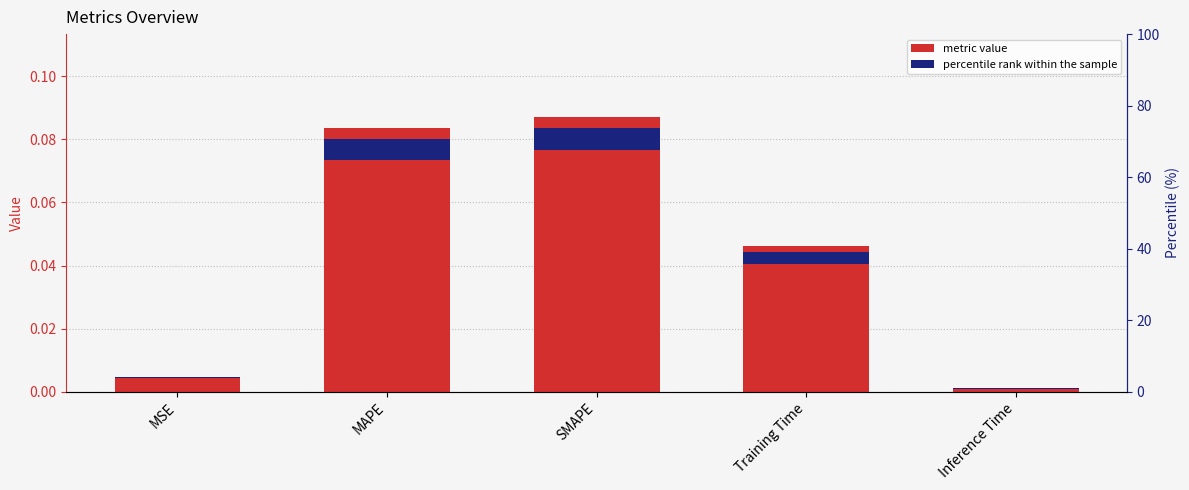

Reading left to right, list all the values displayed in this chart.

MSE=0.0	MAPE=0.1	SMAPE=0.1	Training Time=0.0	Inference Time=0.0